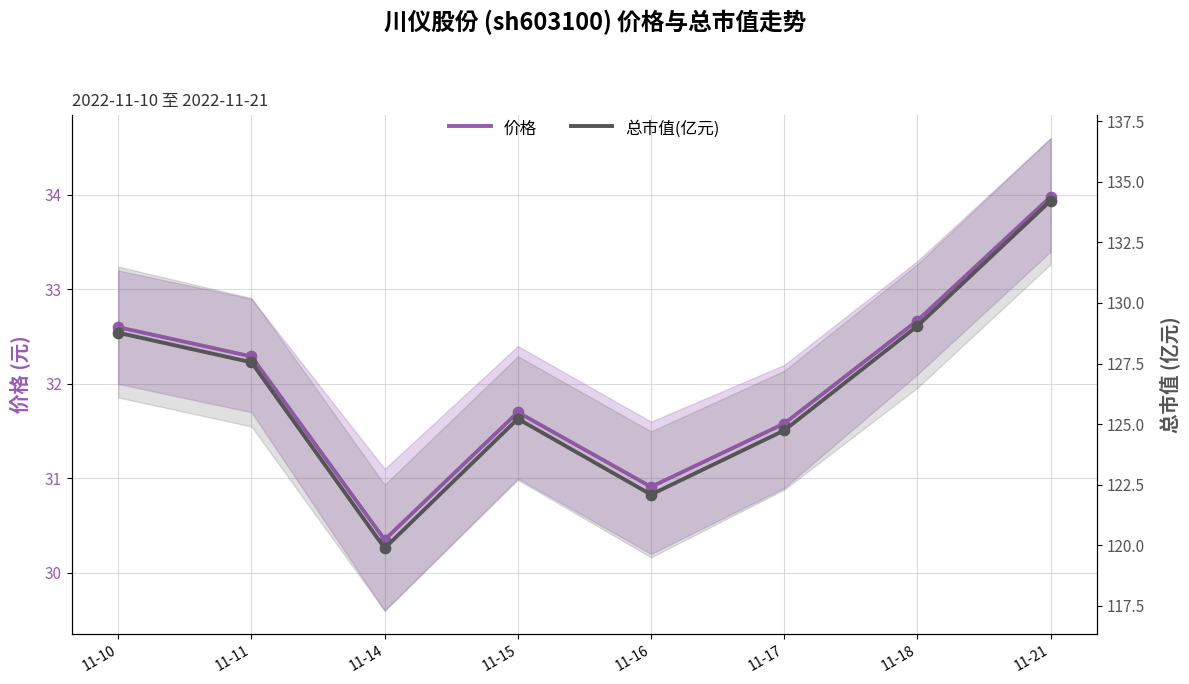

At how many categories does at least one series exceed 69?

8